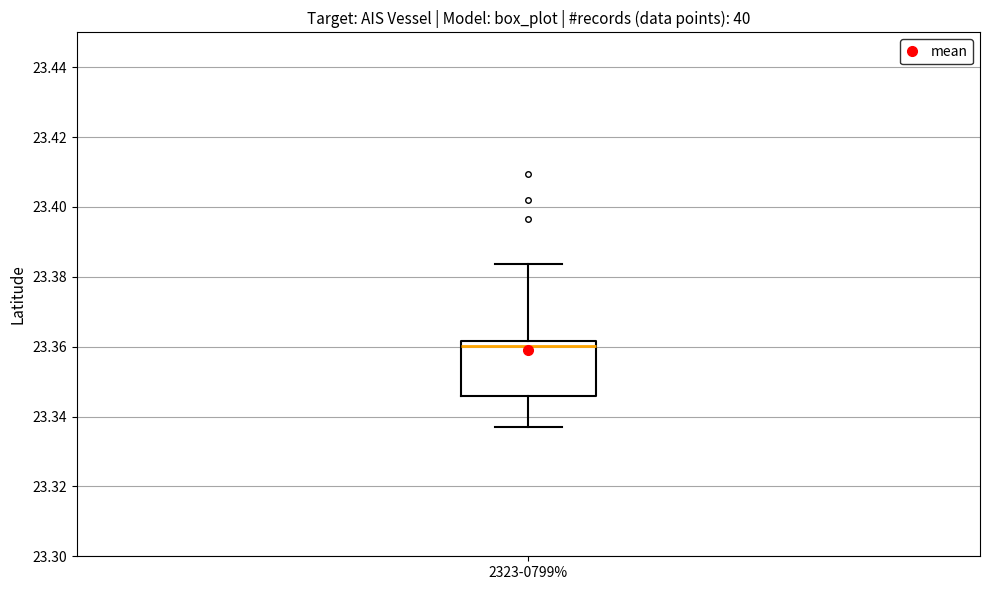

Read this box plot against the y-axis: the position of the median line, the range covered by the box, and the ends of both whiskers. The values are not printed on the chart, so give them approximately, as read against the axis.

median 23.360, box 23.346 to 23.362, whiskers 23.336 to 23.384